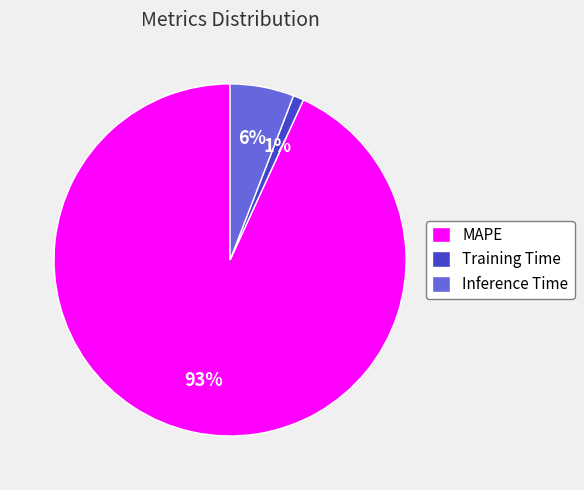

To the nearest percent, what is the difference between the largest and smallest slice percentages?

92%